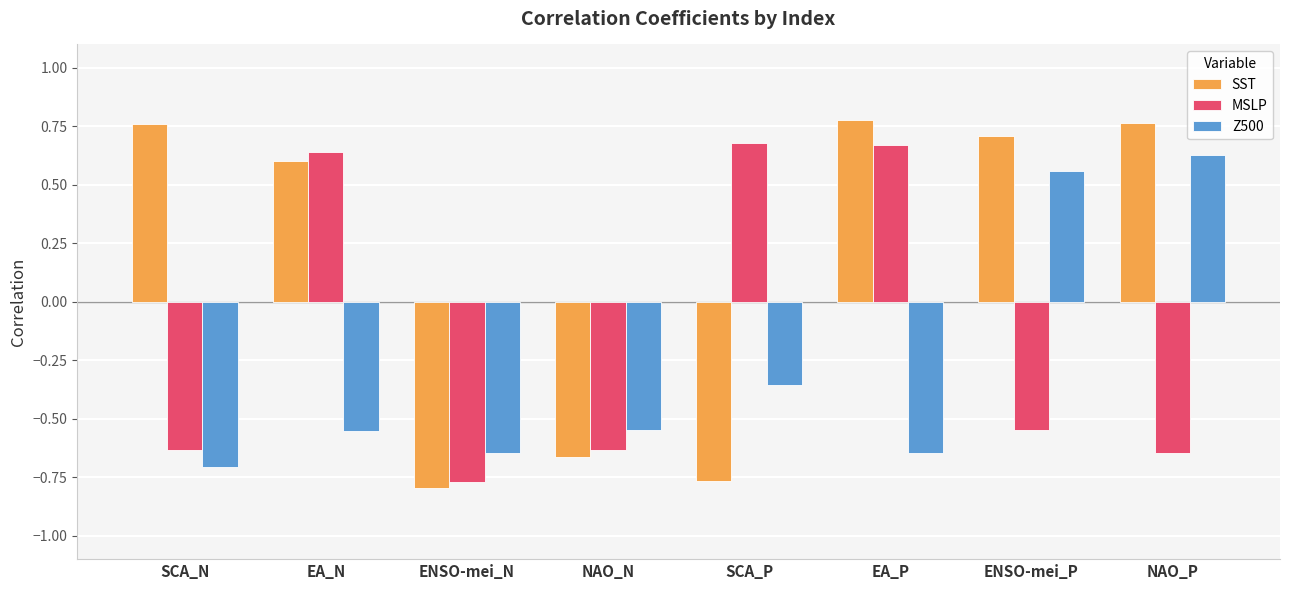

How many bars are there in each group?

3